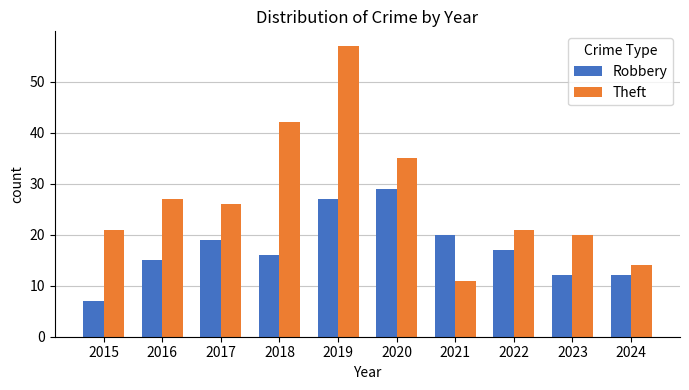

The value of Theft at 2020 is 35. True or false?

True